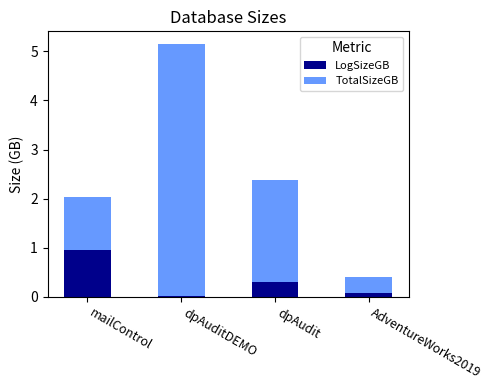

At which category is the sum across all series the highest?

dpAuditDEMO